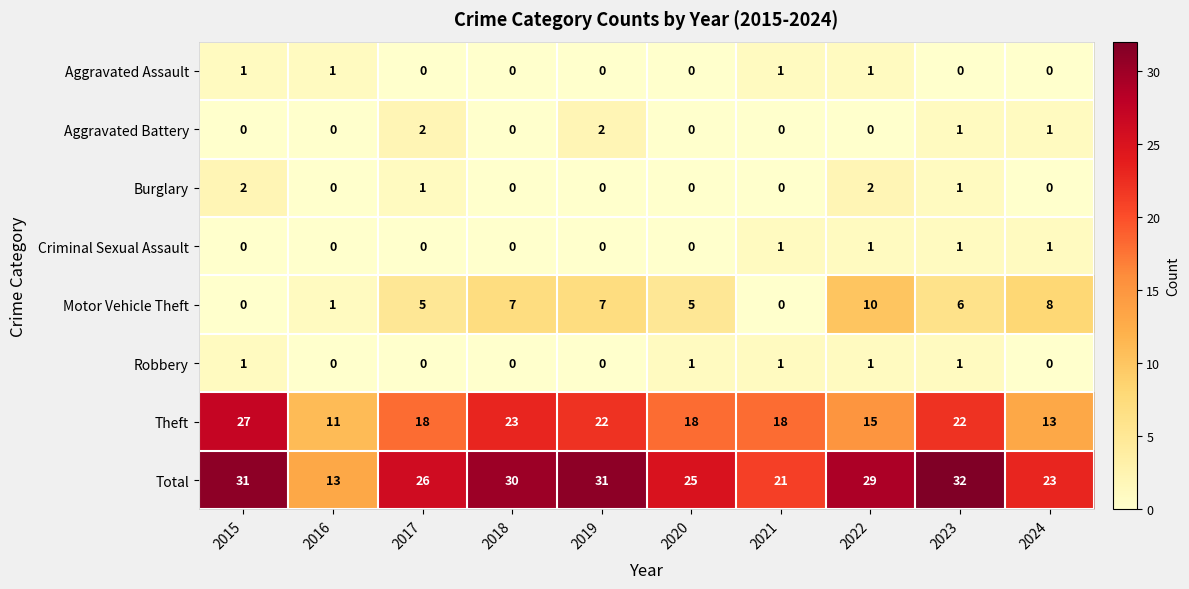

Between 2015 and 2021, which series saw the biggest shift?

Total